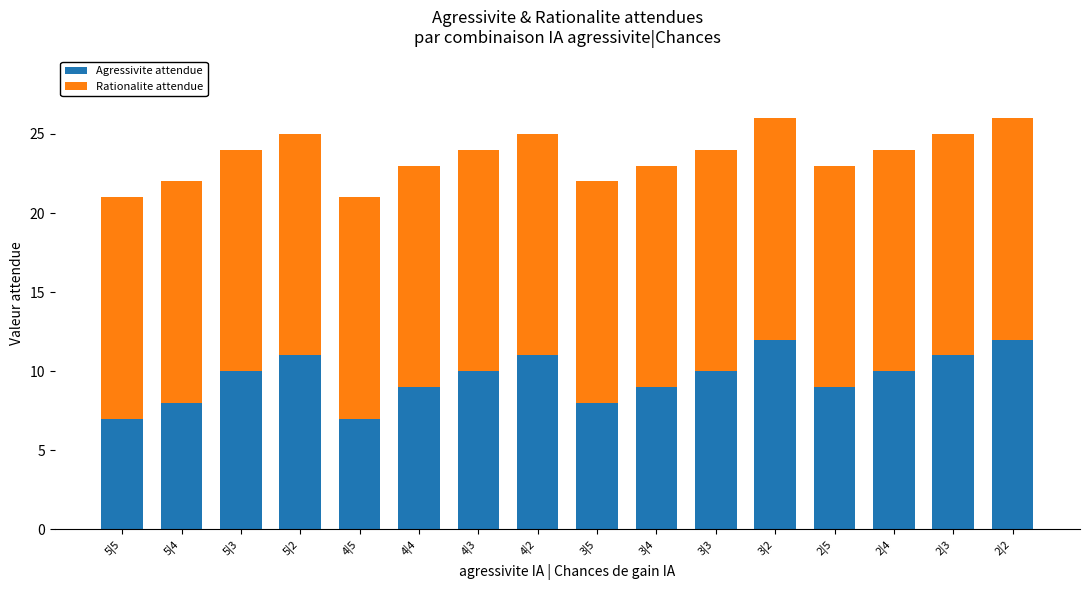

What is the minimum value for Agressivite attendue?

7